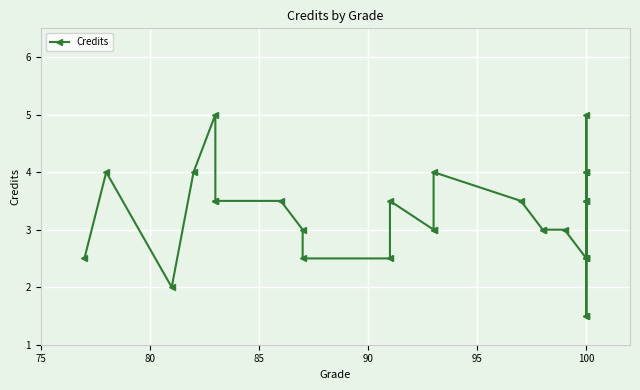

What is the difference between the maximum and minimum values?

3.5